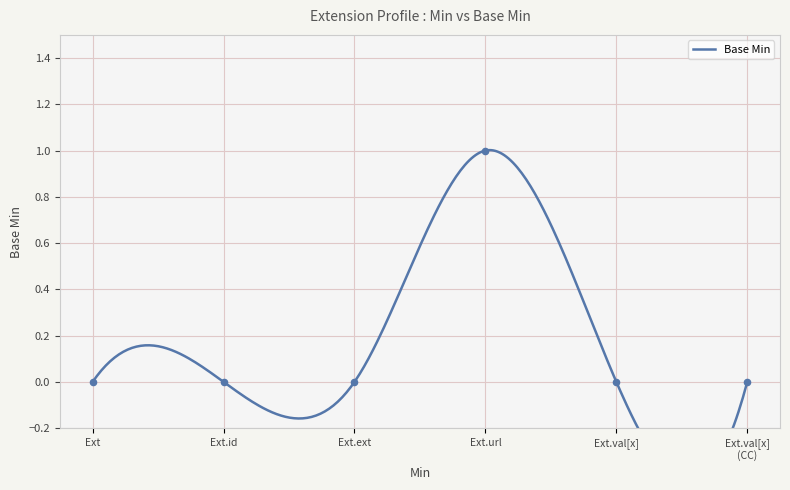

What is the change in value from Ext.url to Ext.val[x] (CC)?

-1